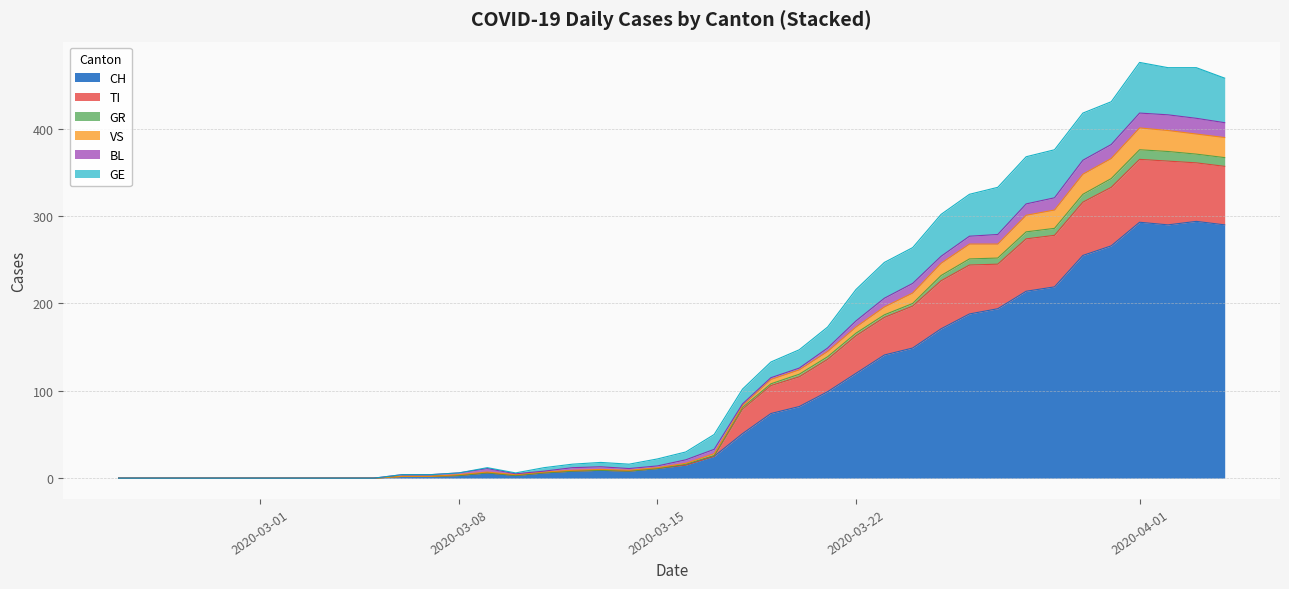

True or false: TI and CH intersect in this chart.

False